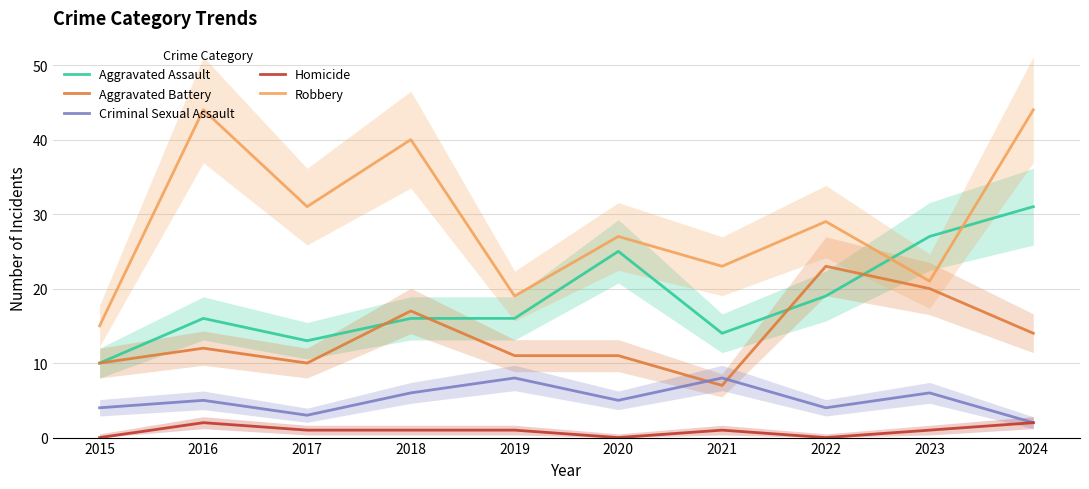

How many distinct data groups are displayed?

5